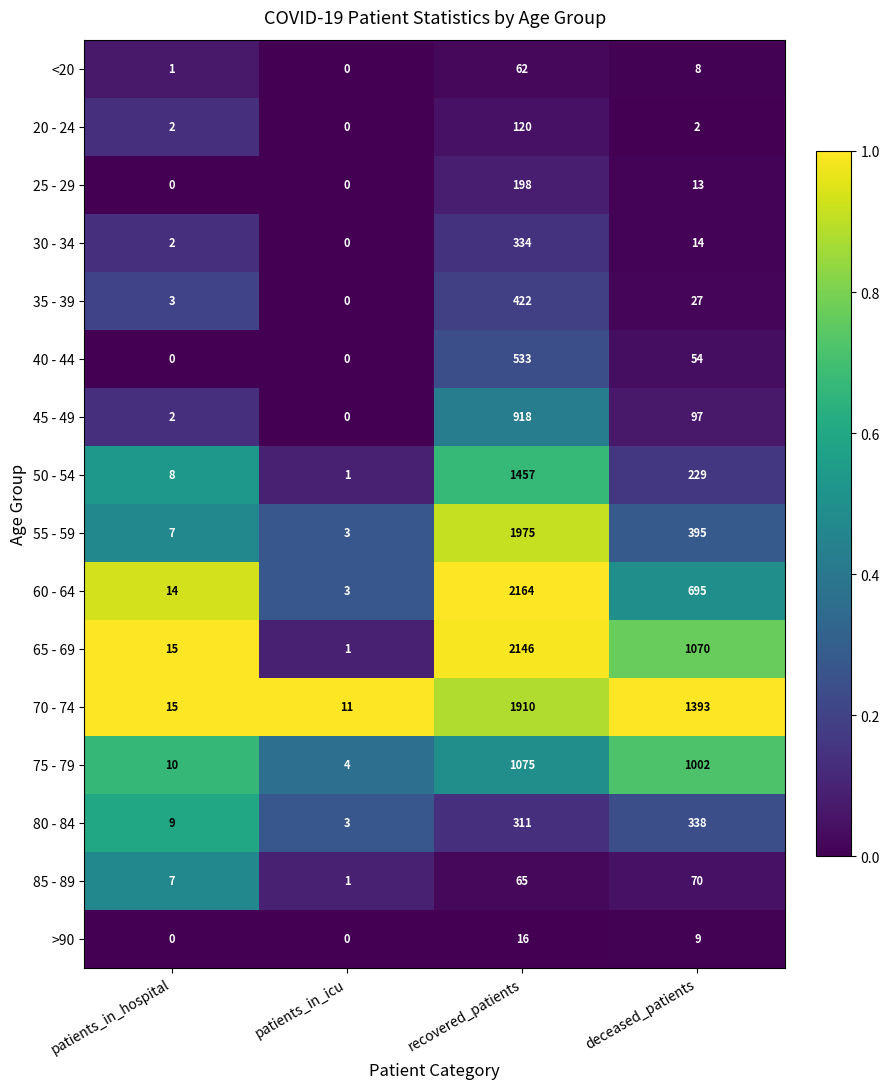

What is the sum of all <20 values?

71